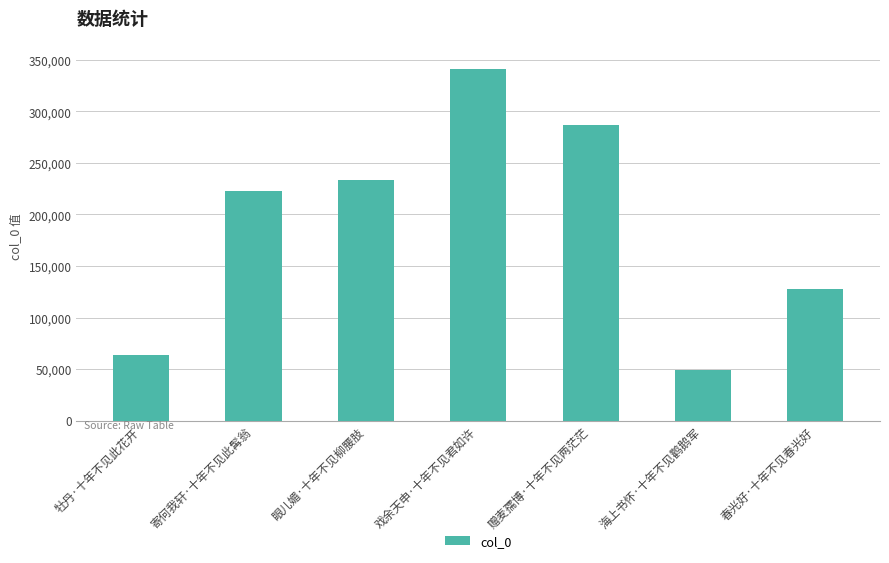

What is the sum of all values?

1324810